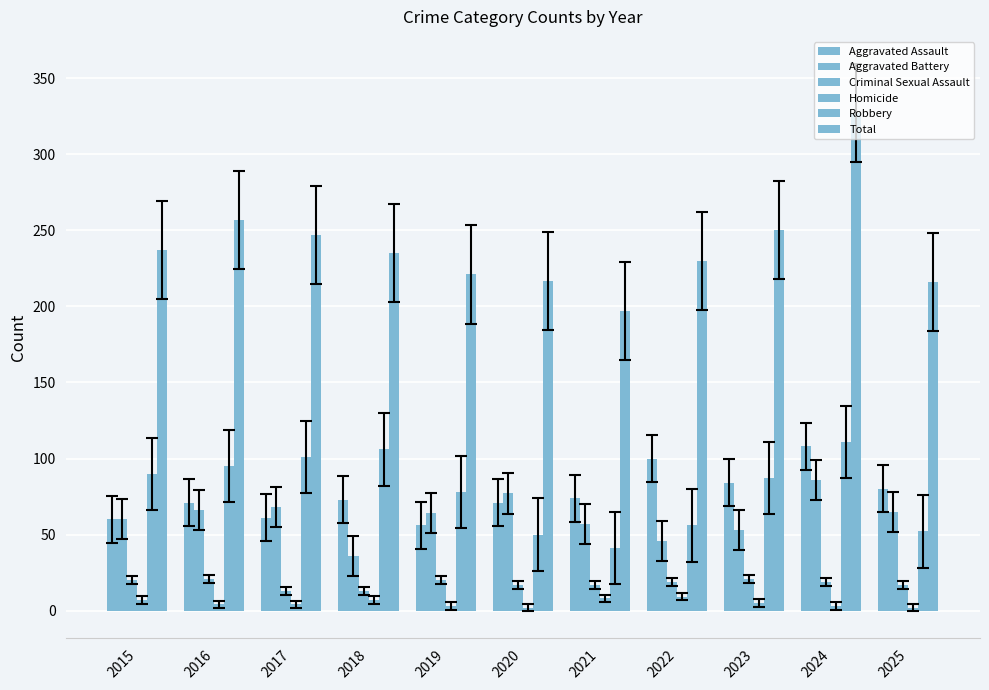

How many groups of bars are there?

11